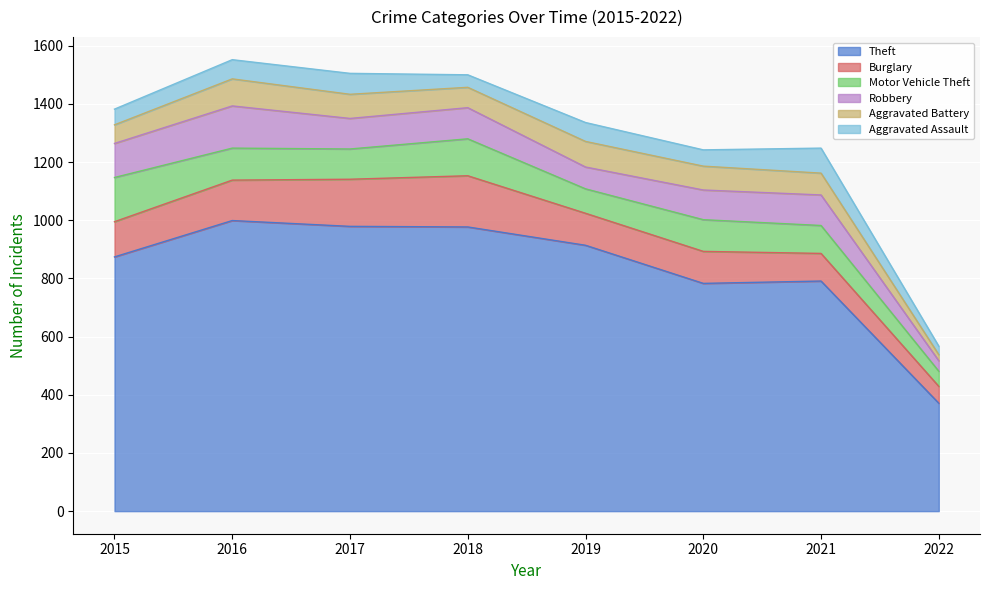

Does the chart display data point markers on the line(s)?

No